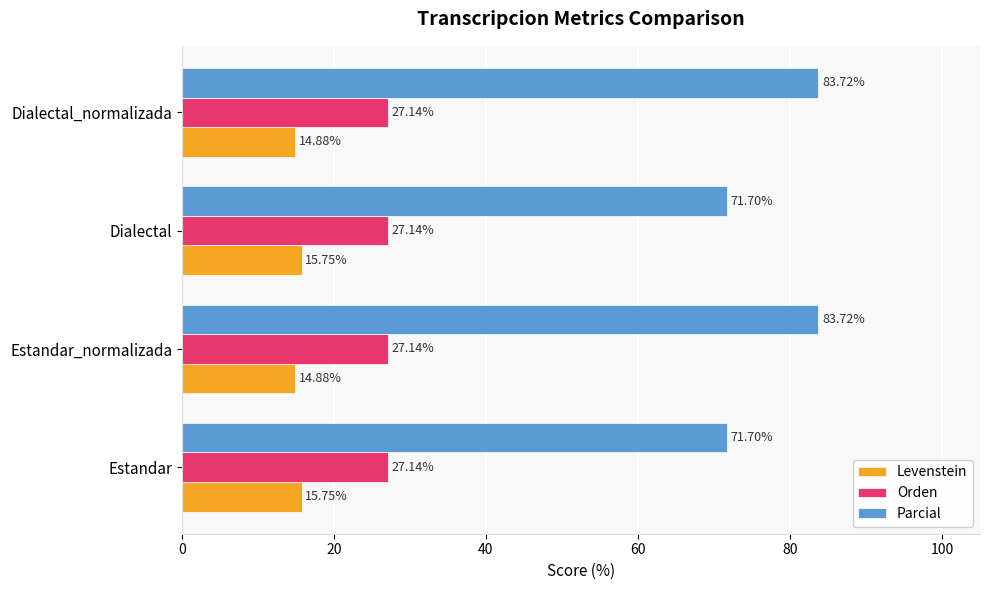

What is the total value across all series at Estandar_normalizada?

125.7